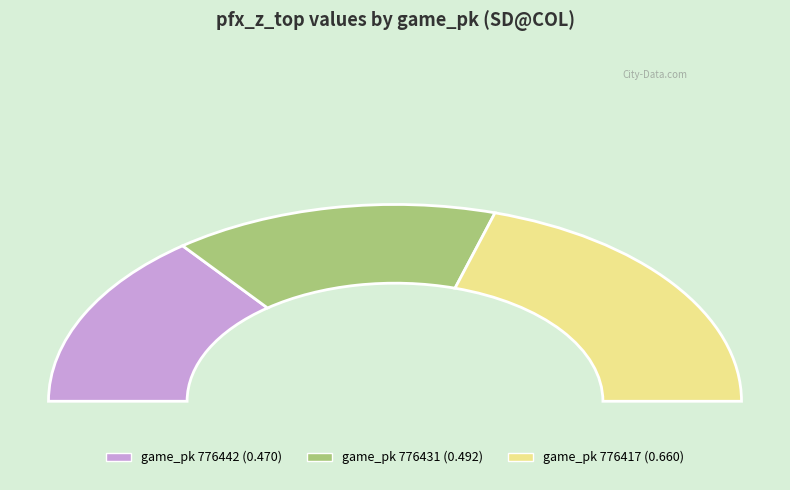

Rank the categories by value from lowest to highest.

776442, 776431, 776417